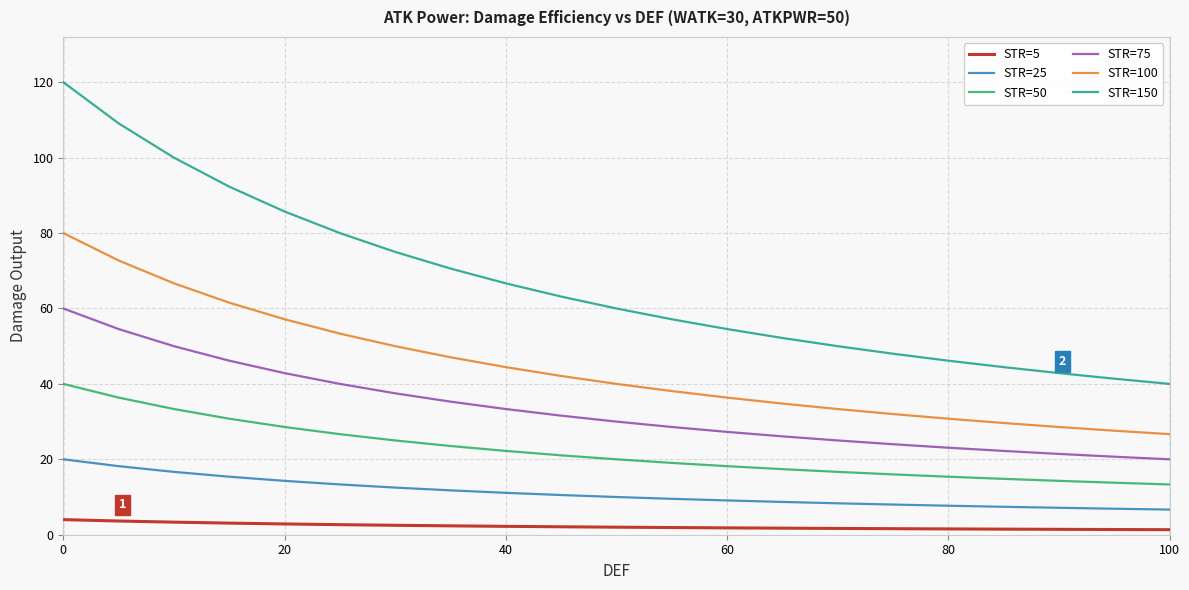

Which series has the largest range (max minus min)?

STR=150